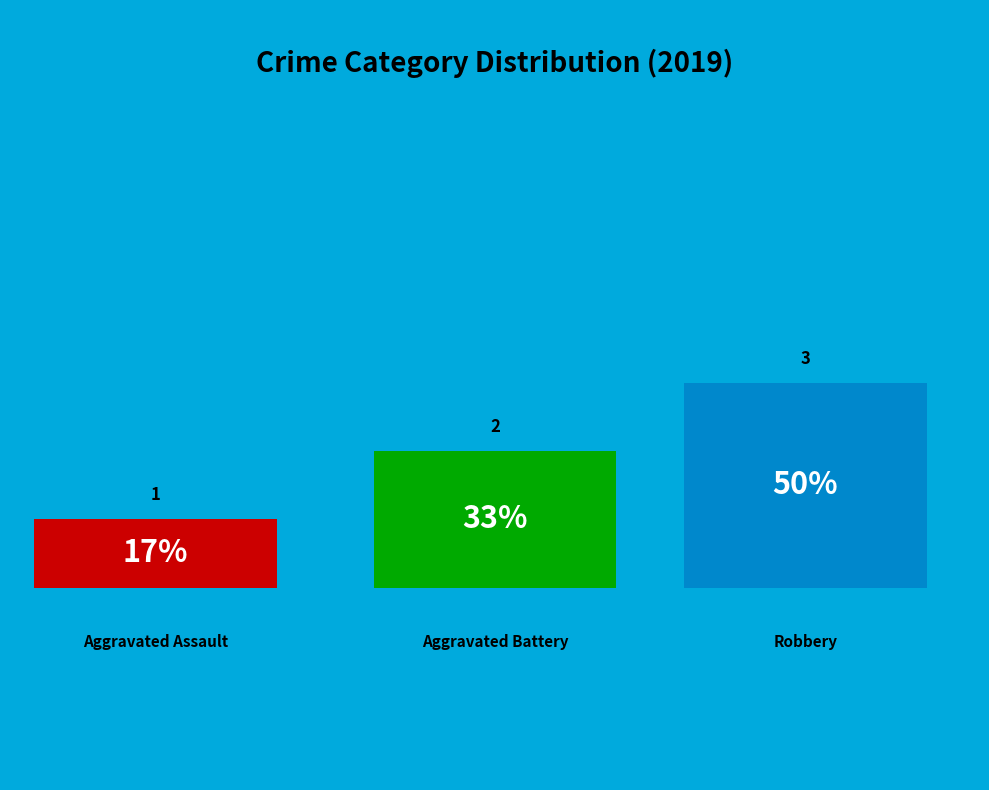

Which slice is the largest?

Robbery